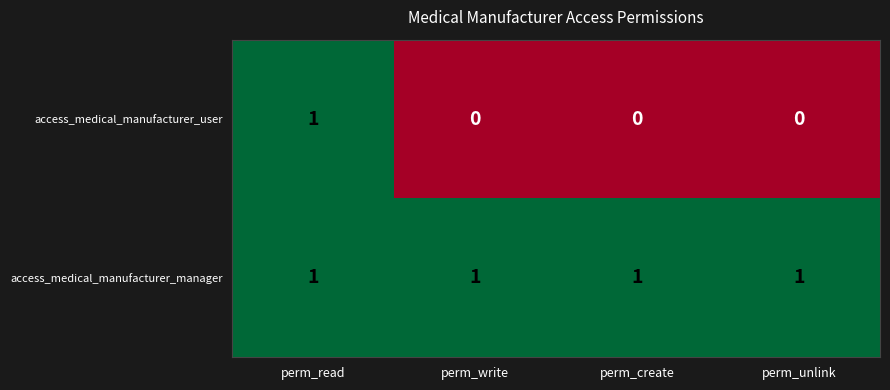

How many values in the access_medical_manufacturer_user series exceed 0?

1